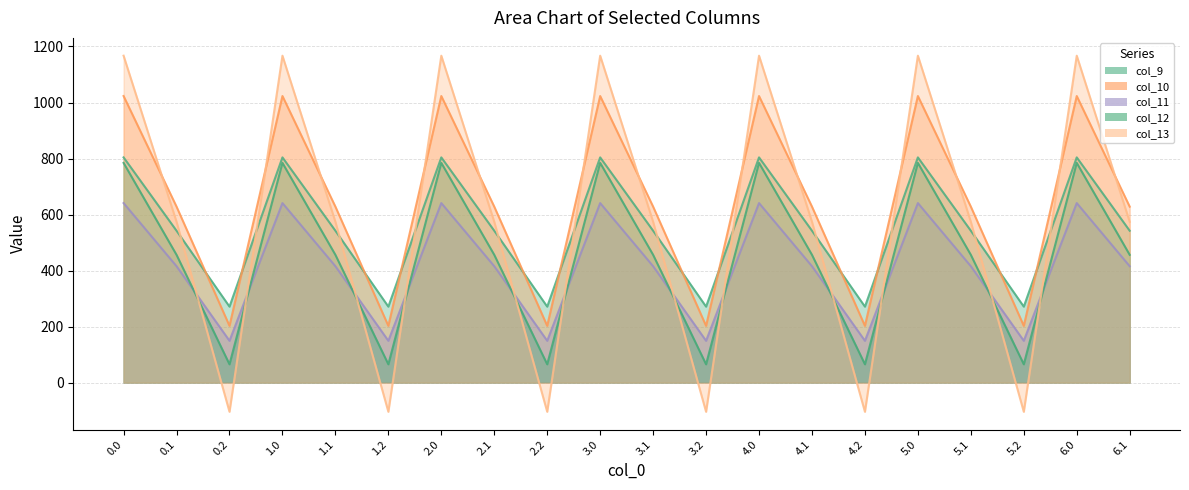

What are all the series names shown in the legend?

col_9, col_10, col_11, col_12, col_13